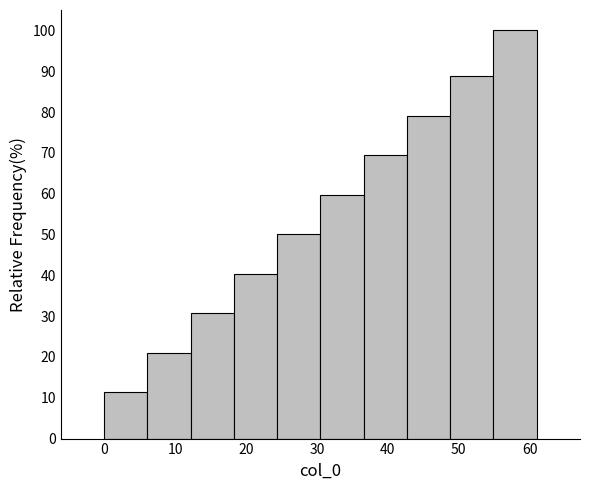

Reading left to right, transcribe this chart: for each bar, give the range it covers on the x-axis and its height. Neither the bar edges nor the heights are printed on the chart, so give them approximately, as read against the axes.

0.0 to 6.1: 11
6.1 to 12.2: 21
12.2 to 18.3: 31
18.3 to 24.4: 40
24.4 to 30.5: 50
30.5 to 36.6: 60
36.6 to 42.7: 69
42.7 to 48.8: 79
48.8 to 54.9: 89
54.9 to 61.0: 100